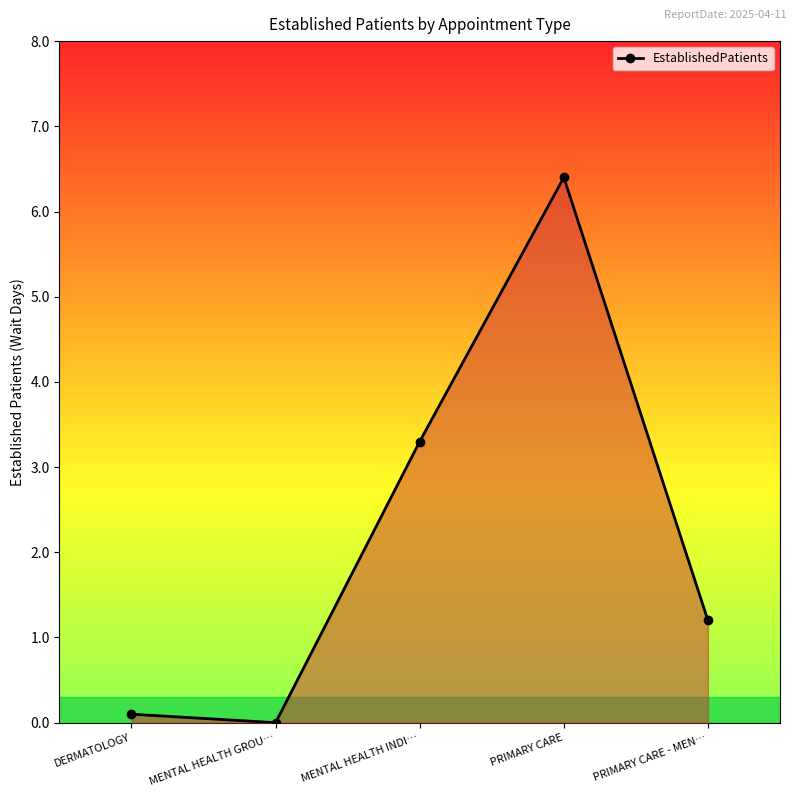

How many interior local peaks (higher than both neighbors) does the data have?

1